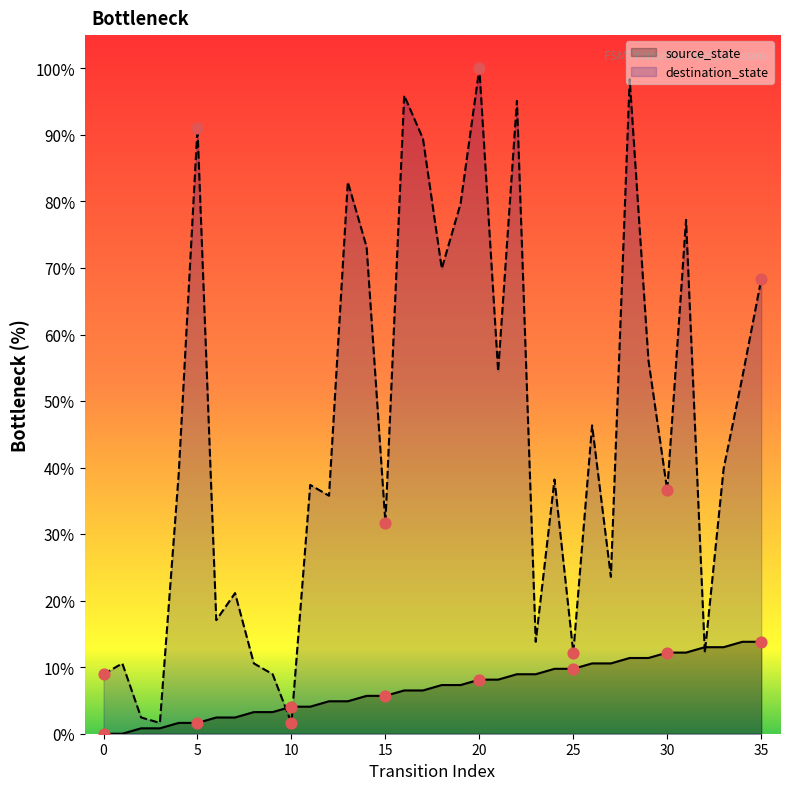

Which series contains the lowest Y value?

source_state